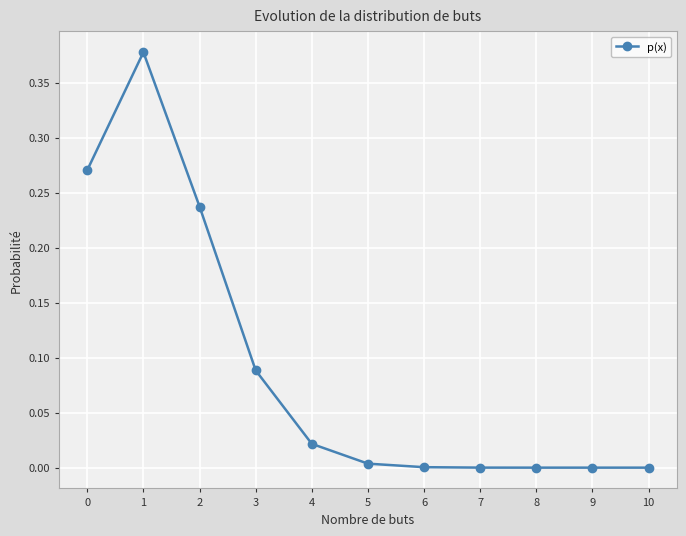

What is the change in value from 0 to 1?

+0.1